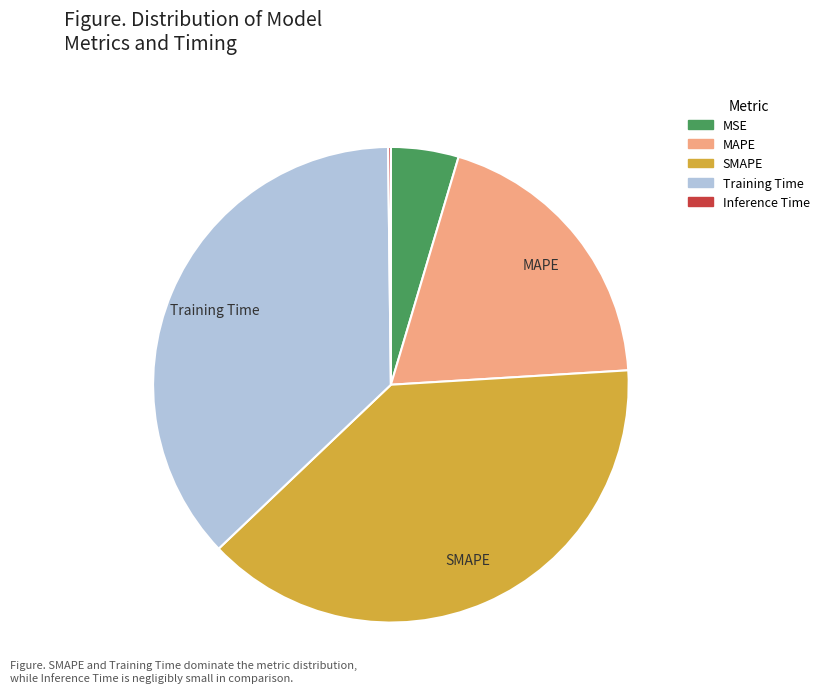

True or false: Training Time accounts for 50% of the total.

False